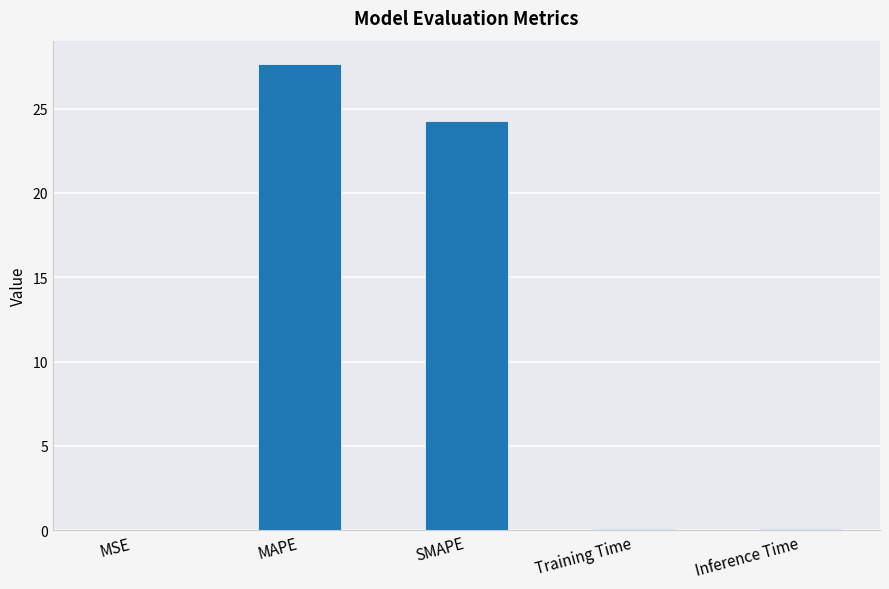

What is the sum of all values?

52.1